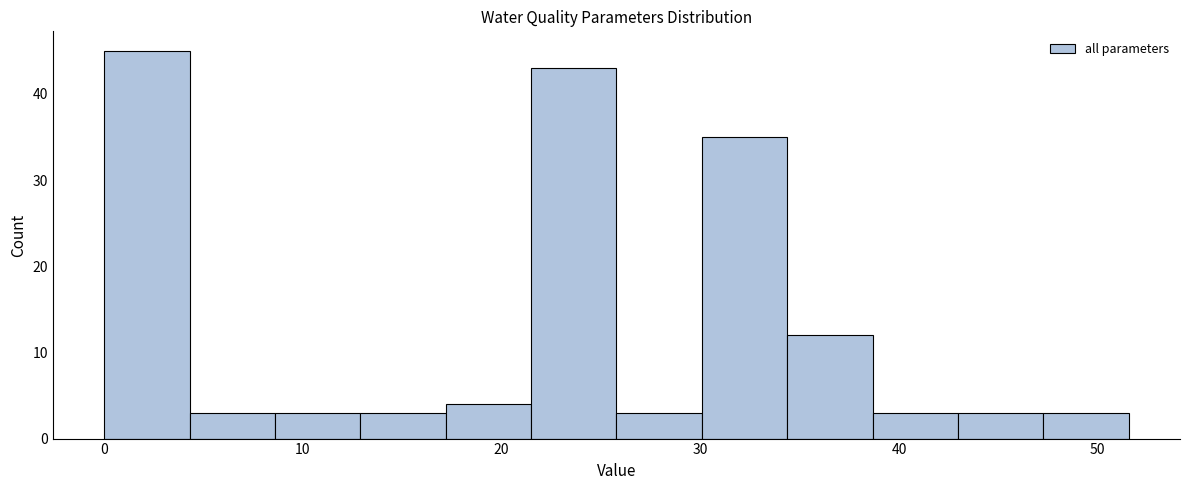

Which range on the x-axis has the tallest bar?

0 to 4